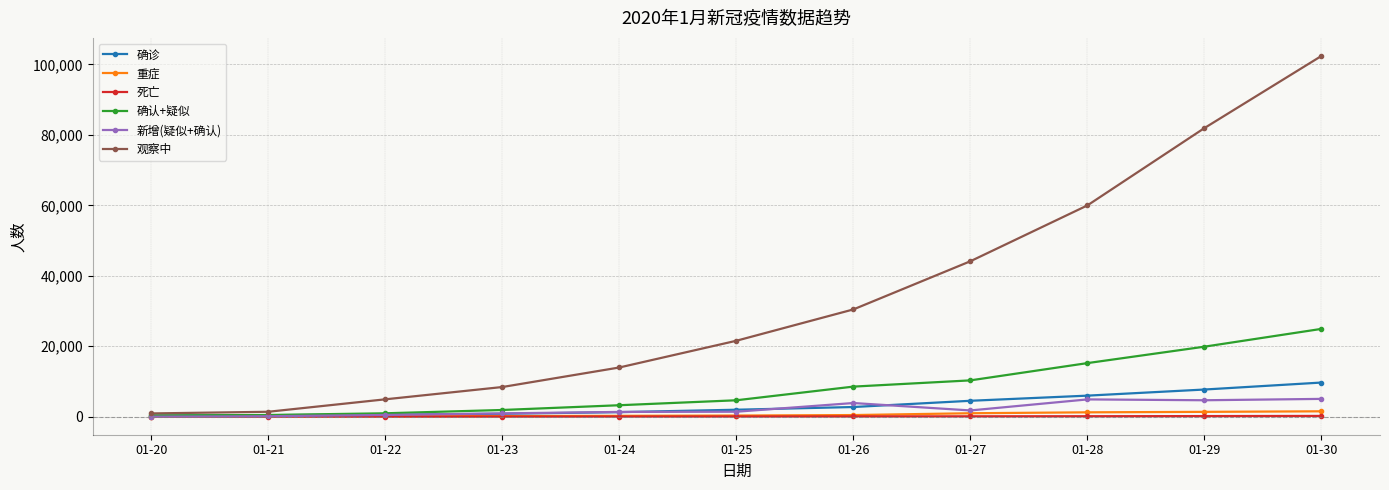

At which category does the chart reach its peak across all series?

01-30